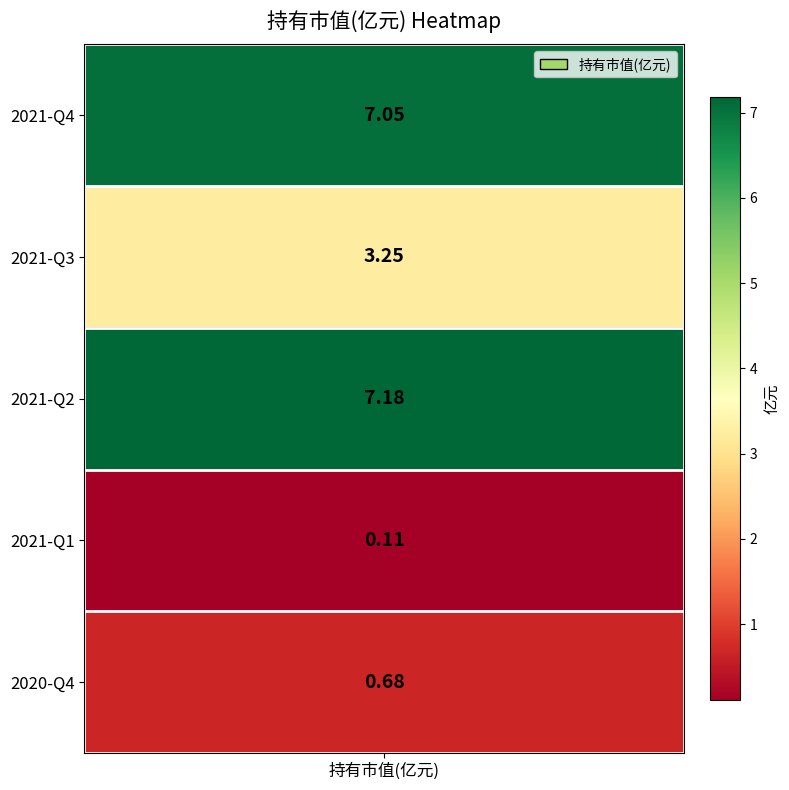

What is the difference between the maximum and second lowest values?

6.5